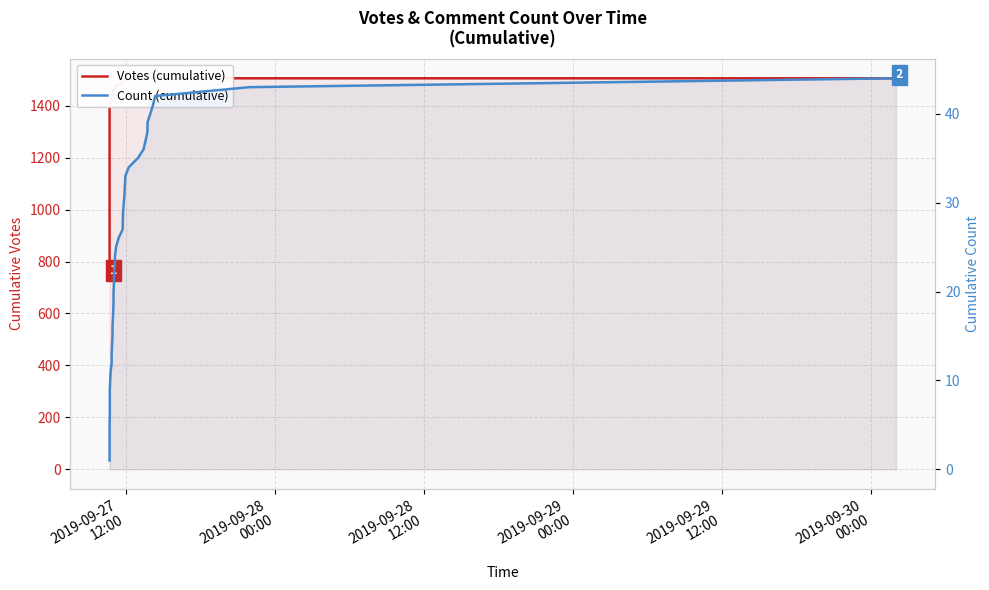

Rank the series by their maximum value, from highest to lowest.

Votes (cumulative), Count (cumulative)